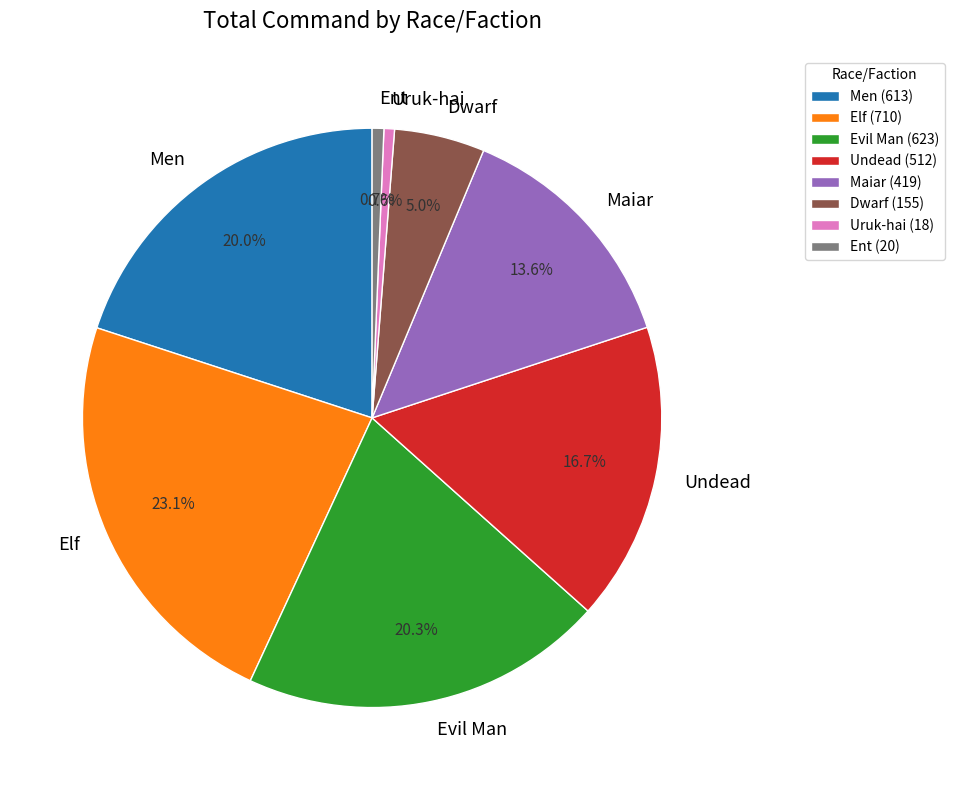

How many segments does this pie chart have?

8